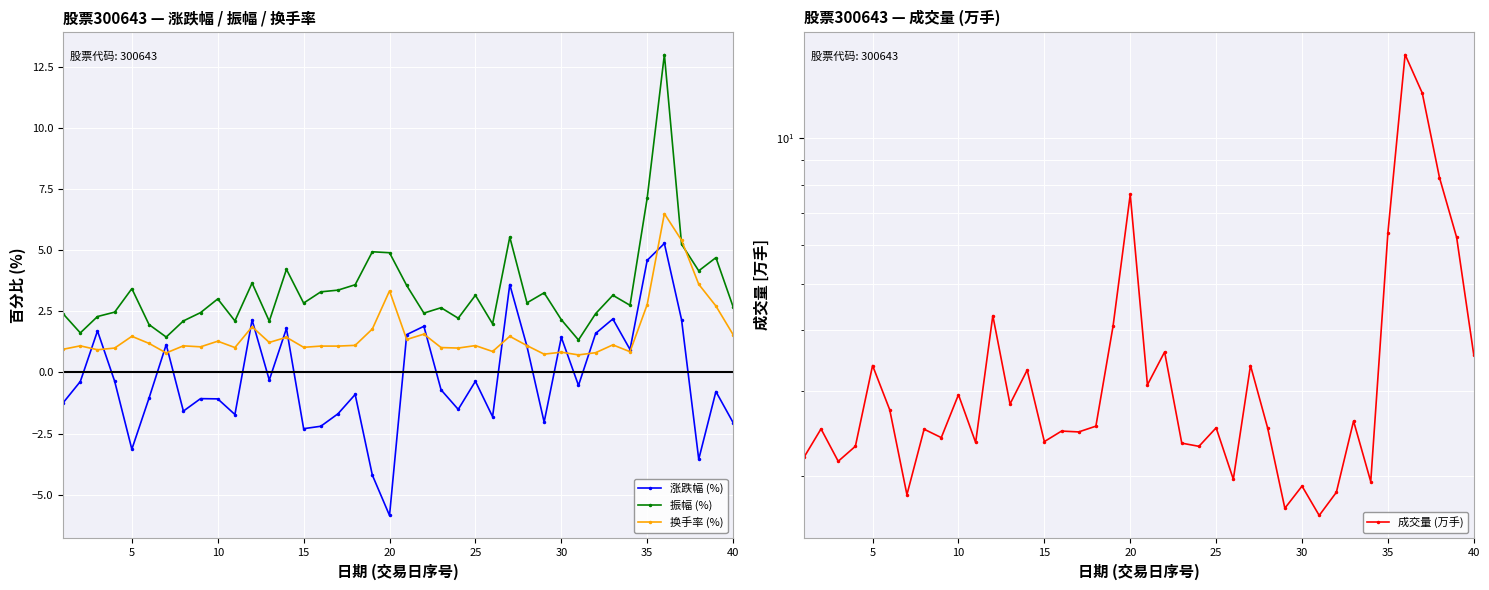

What are all the series names shown in the legend?

涨跌幅 (%), 振幅 (%), 换手率 (%), 成交量 (万手)